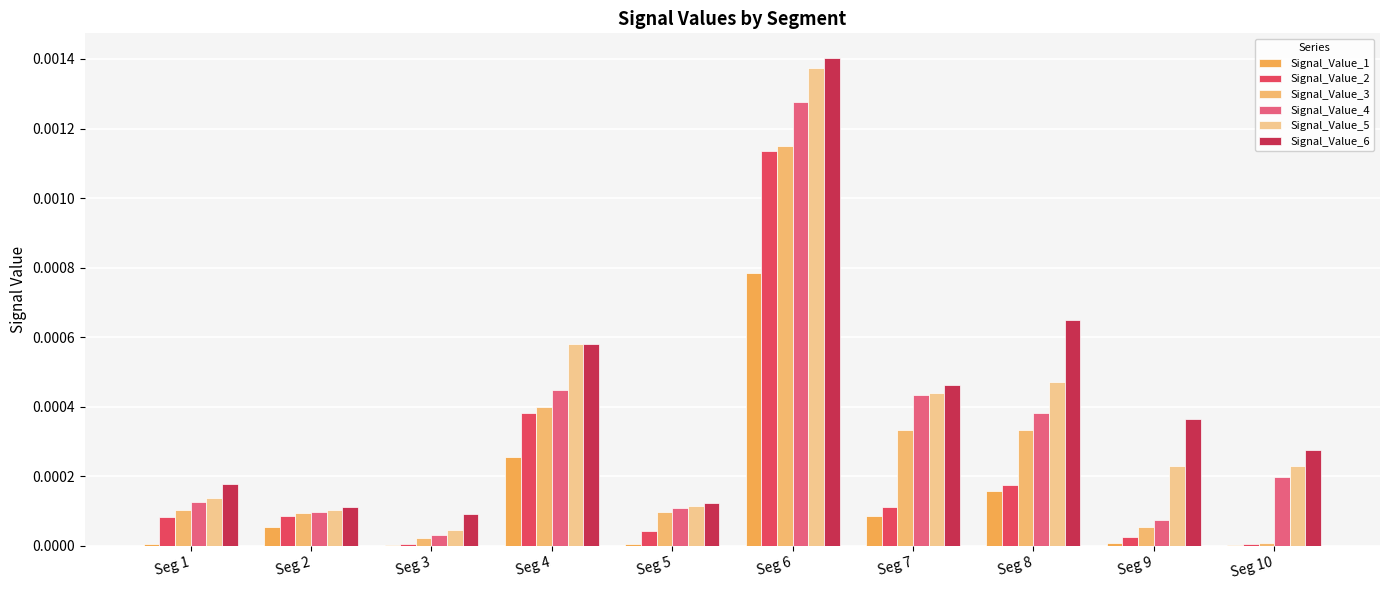

Rank the series by their average value, from highest to lowest.

Signal_Value_6, Signal_Value_5, Signal_Value_4, Signal_Value_3, Signal_Value_2, Signal_Value_1